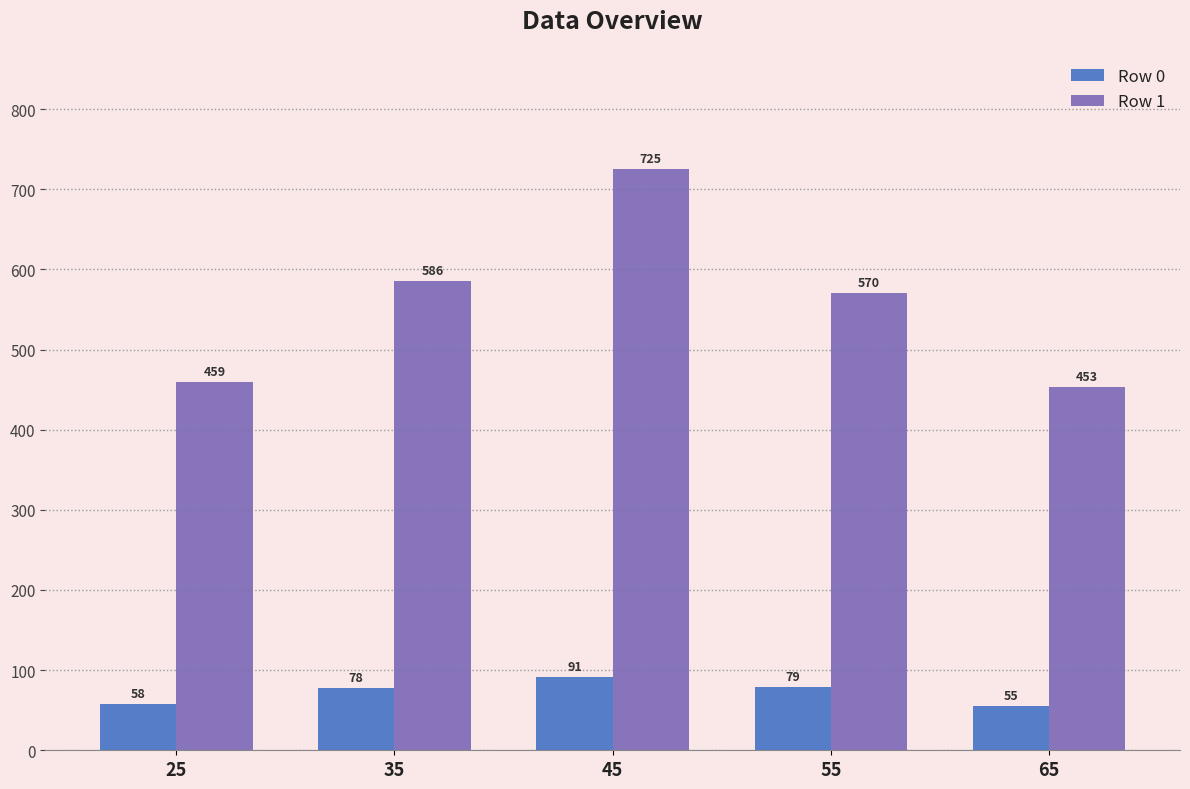

True or false: Row 1 has a value of 228 at 65.

False